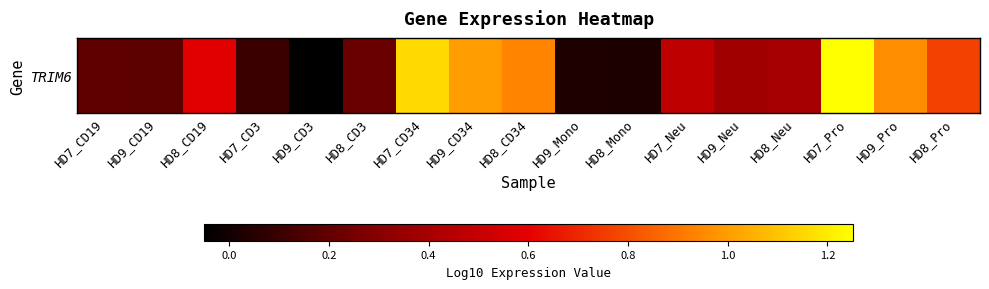

True or false: the data shows 1.3 at HD7_Pro.

True